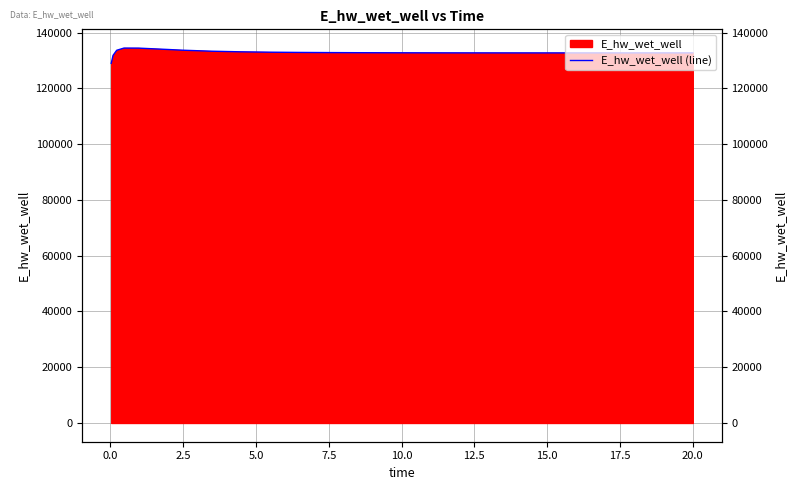

Does the chart have visible grid lines?

Yes